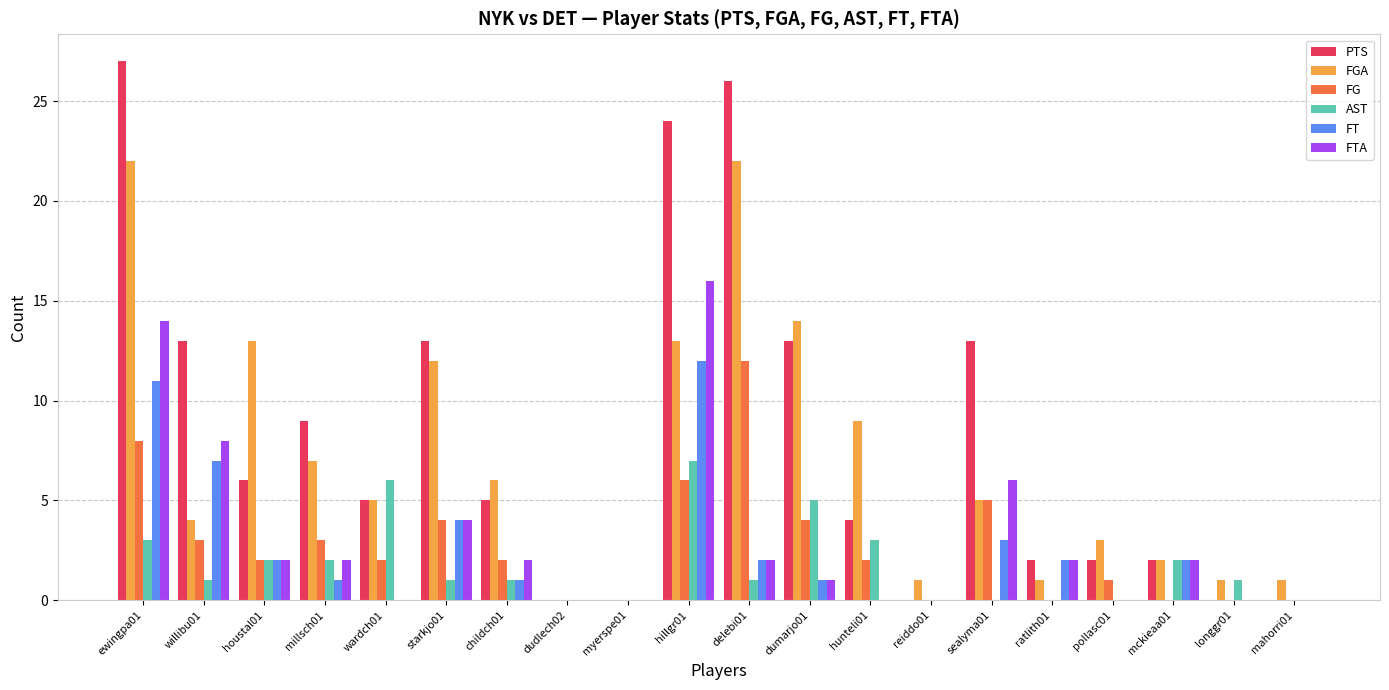

Reading right to left, list all the values displayed in this chart.

PTS: 0	0	2	2	2	13	0	4	13	26	24	0	0	5	13	5	9	6	13	27
FGA: 1	1	2	3	1	5	1	9	14	22	13	0	0	6	12	5	7	13	4	22
FG: 0	0	0	1	0	5	0	2	4	12	6	0	0	2	4	2	3	2	3	8
AST: 0	1	2	0	0	0	0	3	5	1	7	0	0	1	1	6	2	2	1	3
FT: 0	0	2	0	2	3	0	0	1	2	12	0	0	1	4	0	1	2	7	11
FTA: 0	0	2	0	2	6	0	0	1	2	16	0	0	2	4	0	2	2	8	14